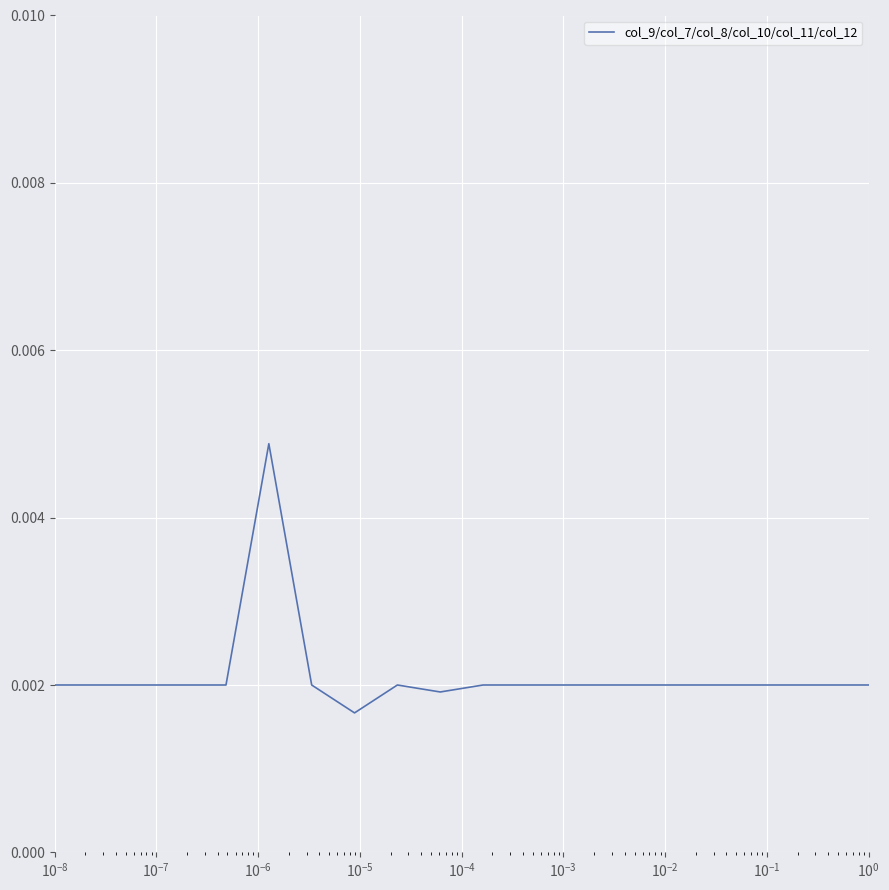

How many lines are shown in the chart?

1